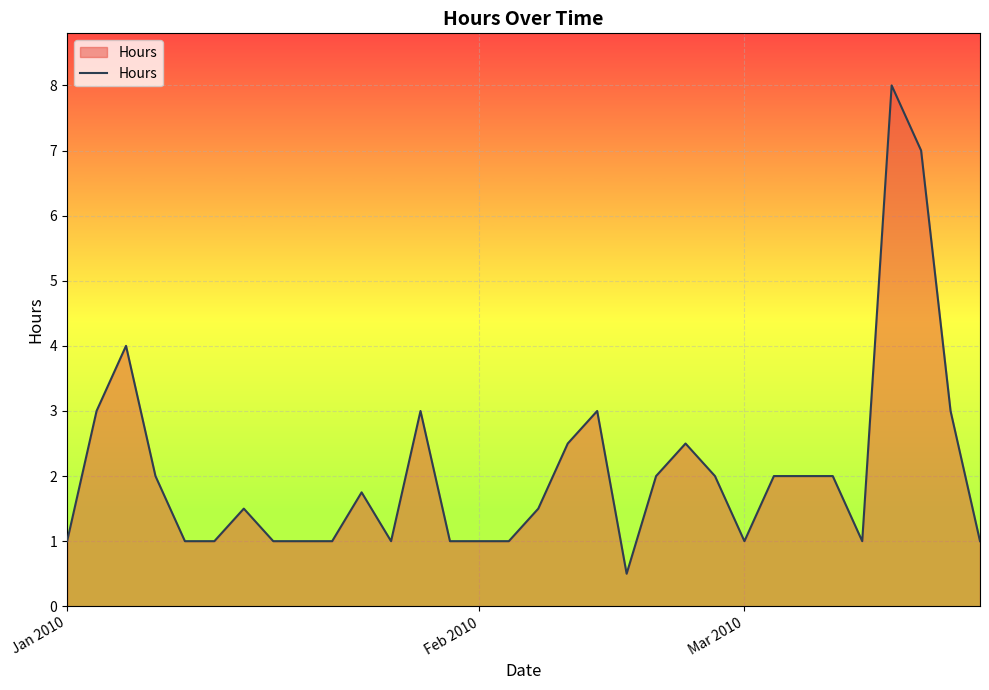

True or false: the data has more than 2 interior local peaks.

True